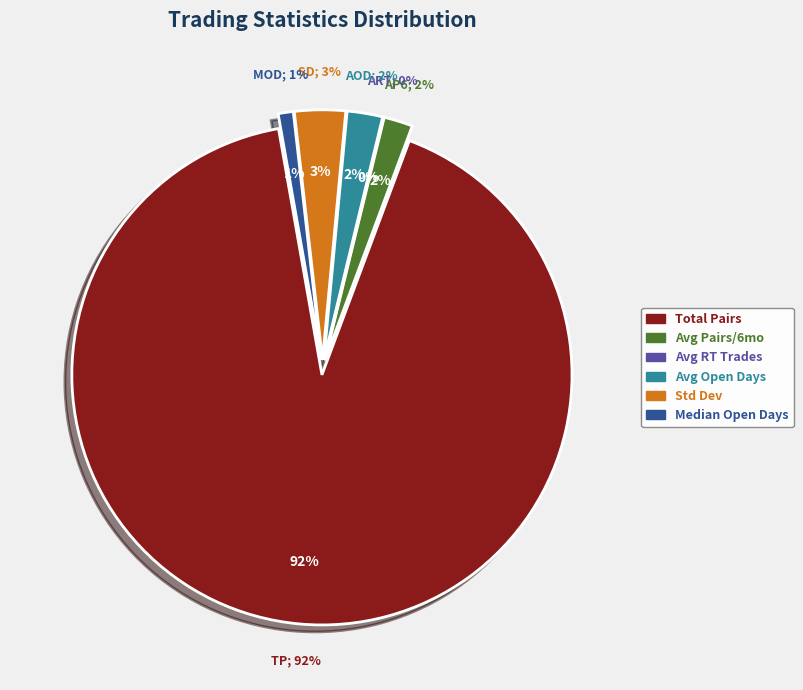

Combined, what portion of the pie is Total_number_of_pairs_opened and Median_time_pairs_are_open_in_days?

92.5%